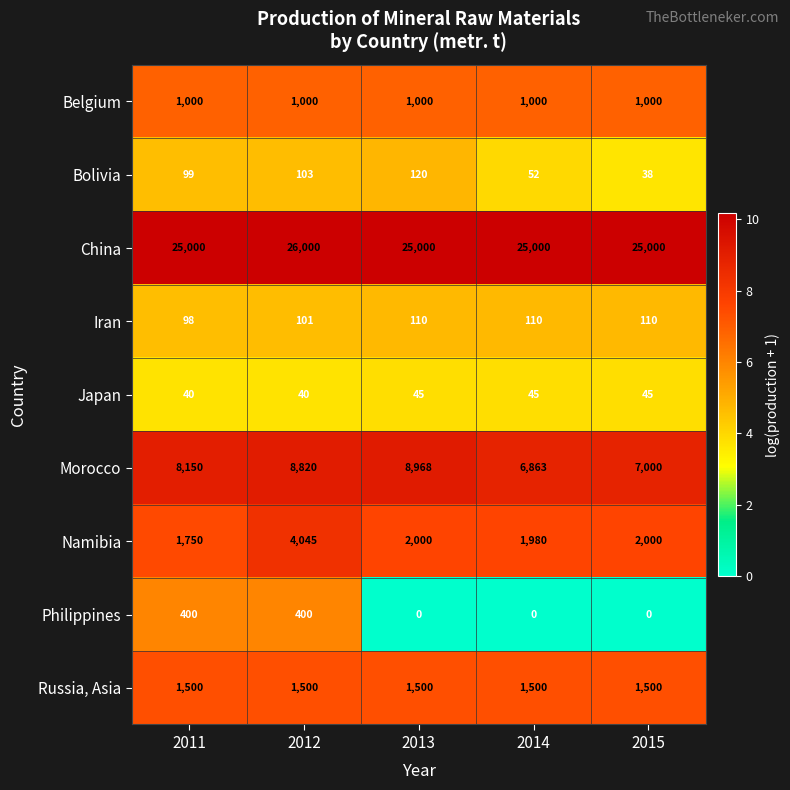

What is the sum of the Bolivia values at 2013 and 2012?

223